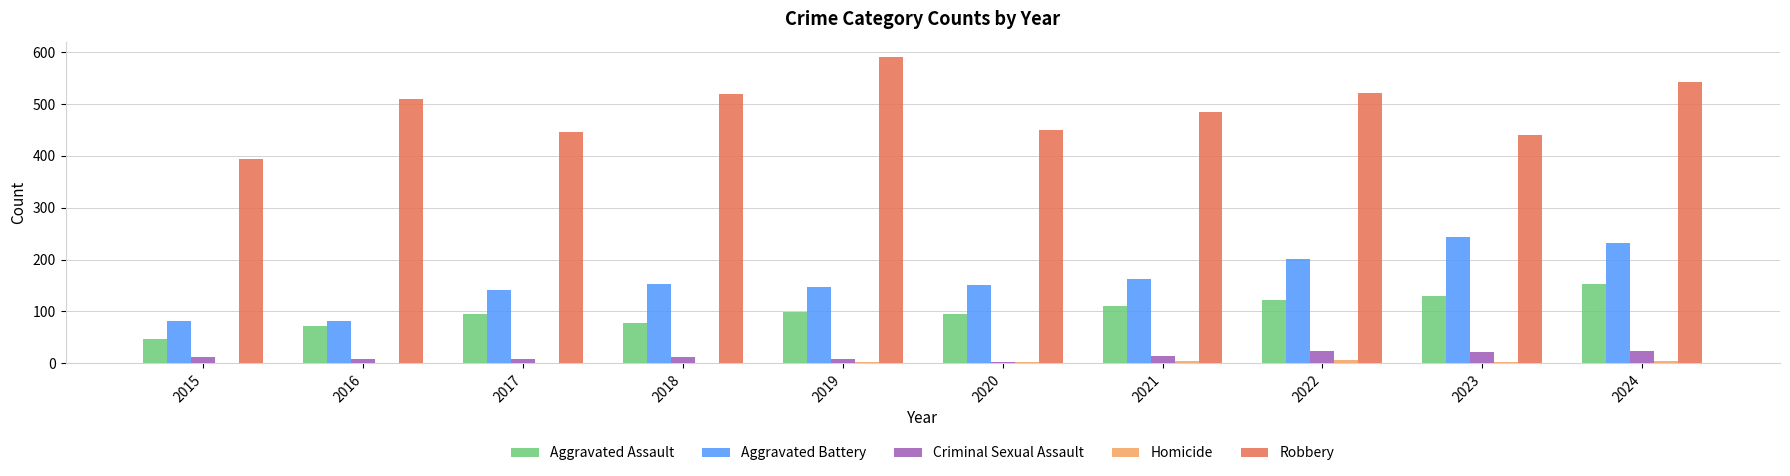

Is the value of Aggravated Battery at 2019 greater than the value of Criminal Sexual Assault at 2018?

Yes